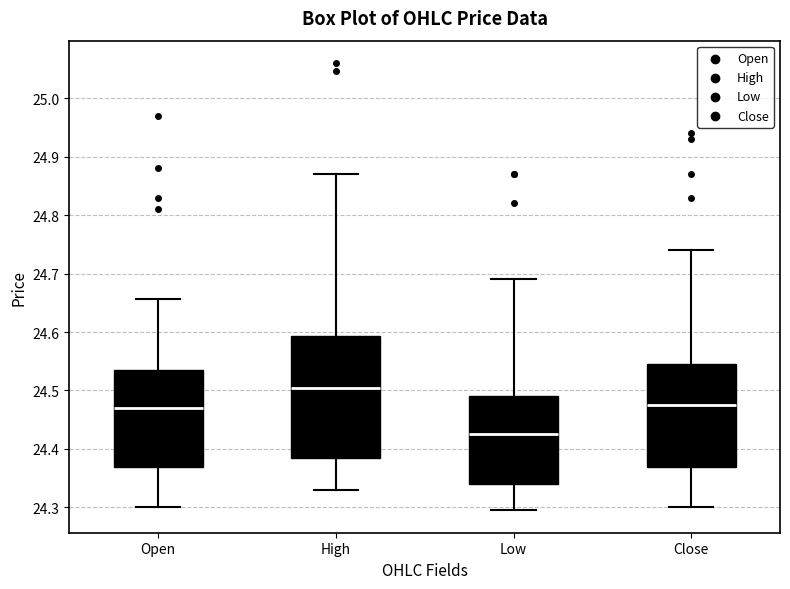

Reading left to right, read every box against the y-axis: the position of its median line, the range the box covers, and the ends of its whiskers. The values are not printed on the chart, so give them approximately, as read against the axis.

Open: median 24.47, box 24.37 to 24.54, whiskers 24.30 to 24.66
High: median 24.51, box 24.38 to 24.59, whiskers 24.33 to 24.87
Low: median 24.43, box 24.34 to 24.49, whiskers 24.30 to 24.69
Close: median 24.48, box 24.37 to 24.55, whiskers 24.30 to 24.74